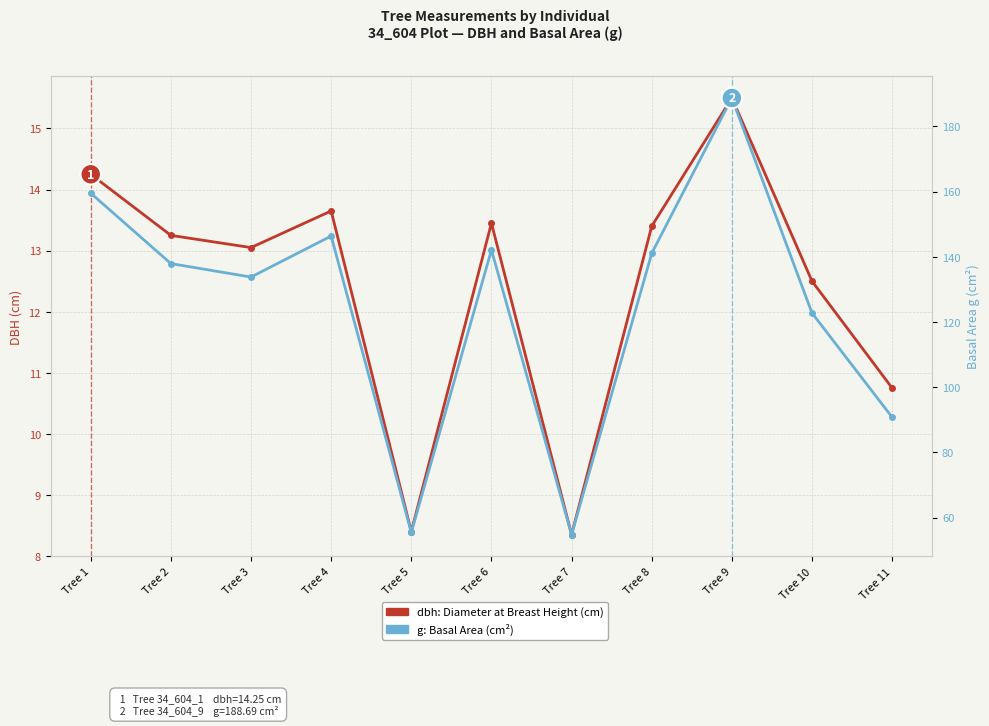

Which series has the largest range (max minus min)?

g: Basal Area (cm²)